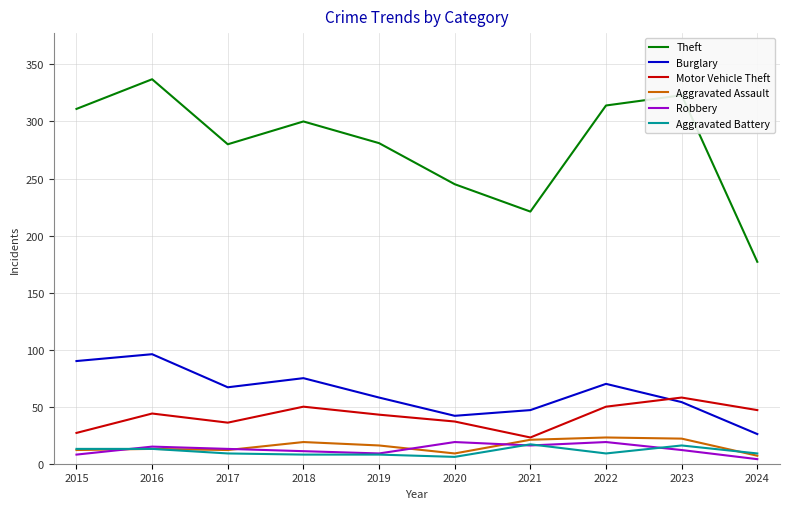

What is the sum of all Motor Vehicle Theft values?

415